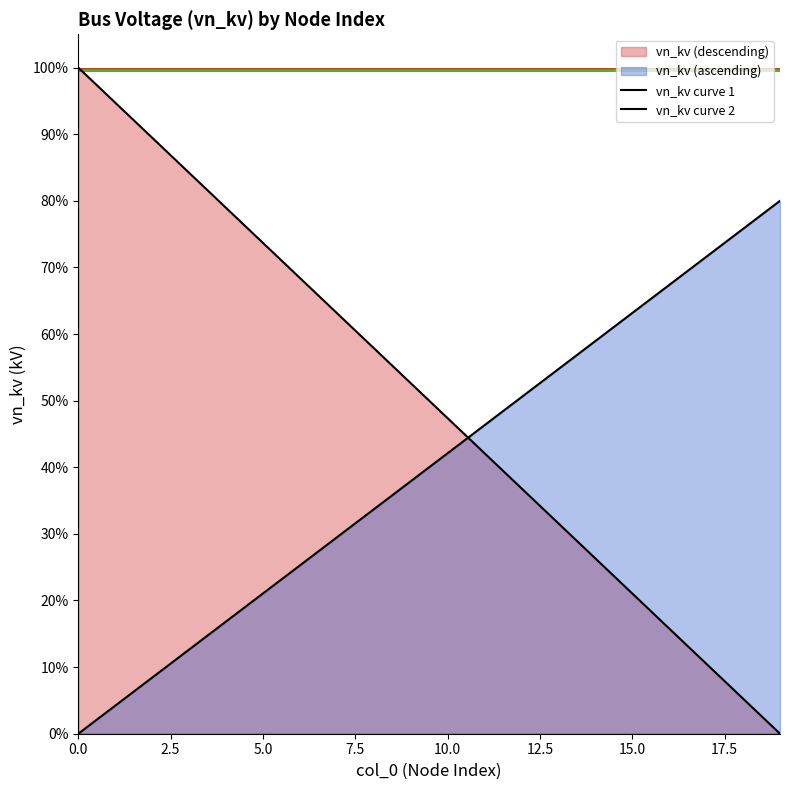

How many lines are shown in the chart?

2